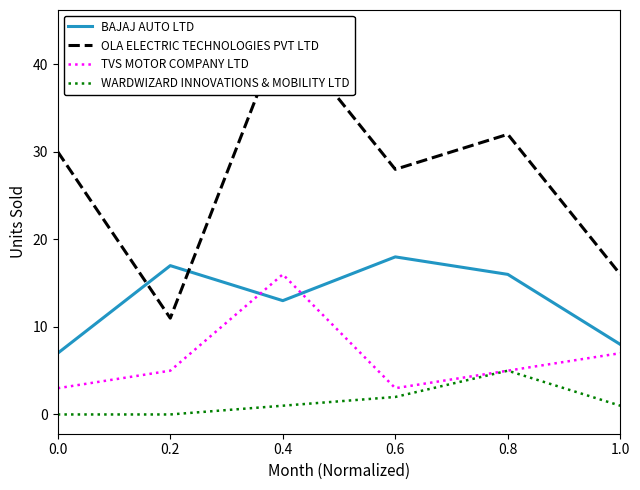

Reading left to right, transcribe all the data shown in this chart.

BAJAJ AUTO LTD: 7	17	13	18	16	8
OLA ELECTRIC TECHNOLOGIES PVT LTD: 30	11	44	28	32	16
TVS MOTOR COMPANY LTD: 3	5	16	3	5	7
WARDWIZARD INNOVATIONS & MOBILITY LTD: 0	0	1	2	5	1